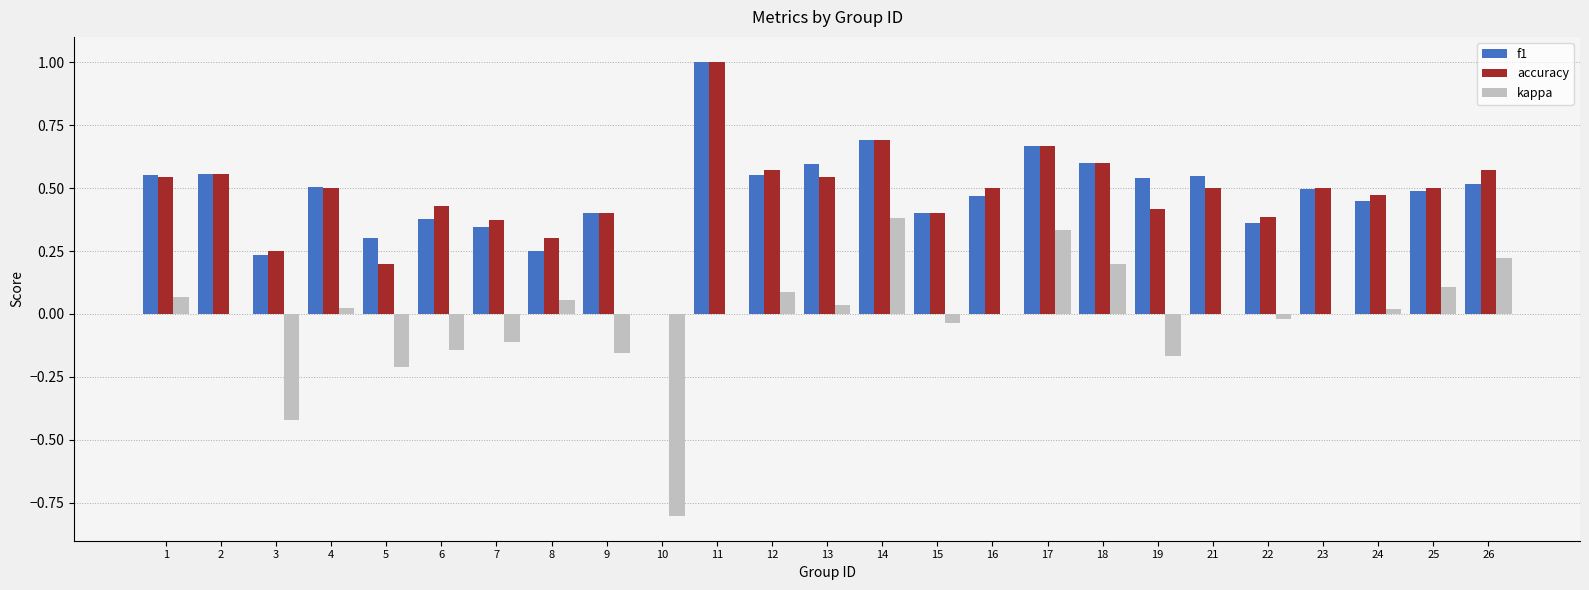

Which series changed the most between 14 and 22?

kappa